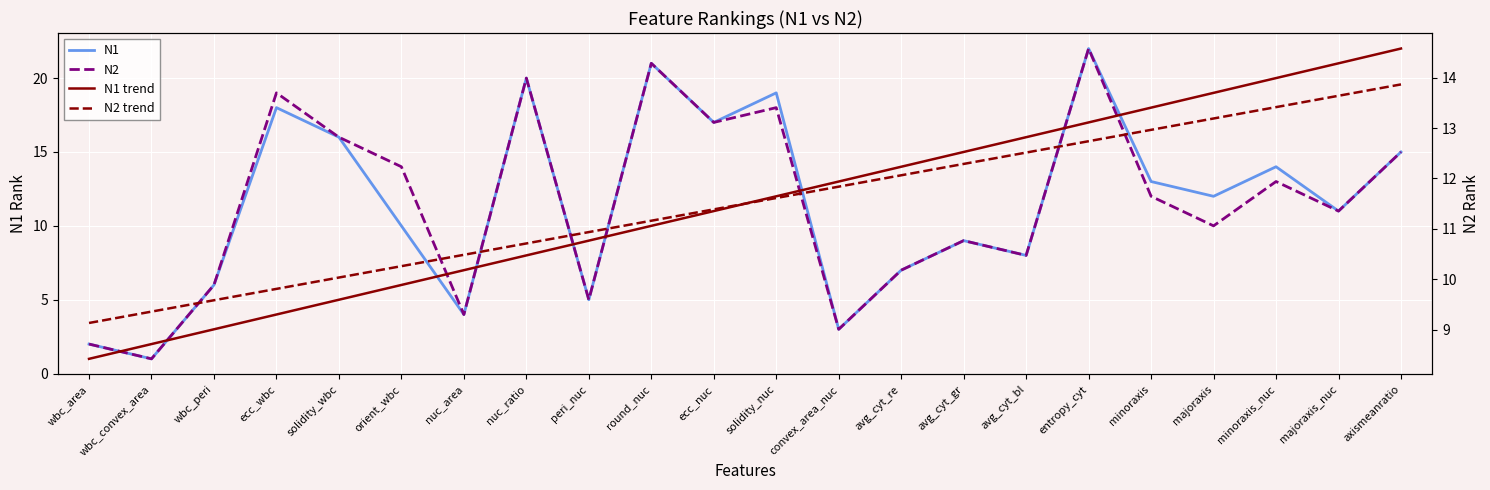

True or false: N1 and N2 intersect in this chart.

False